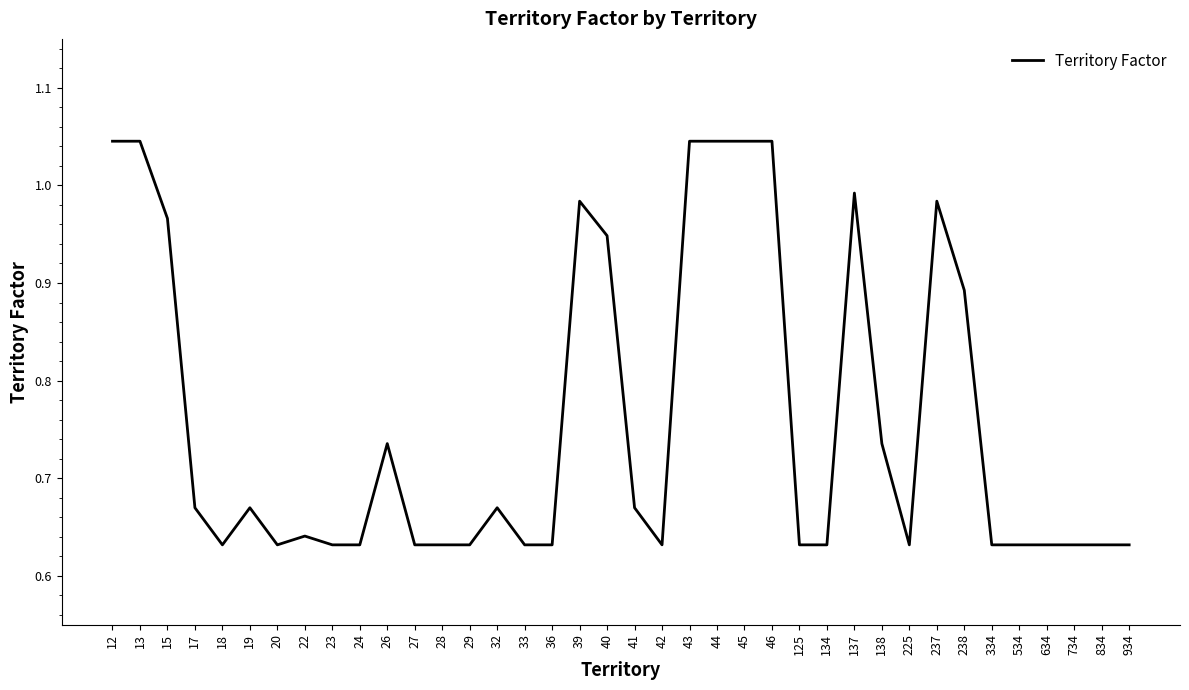

At which category does the data reach its first local valley?

18